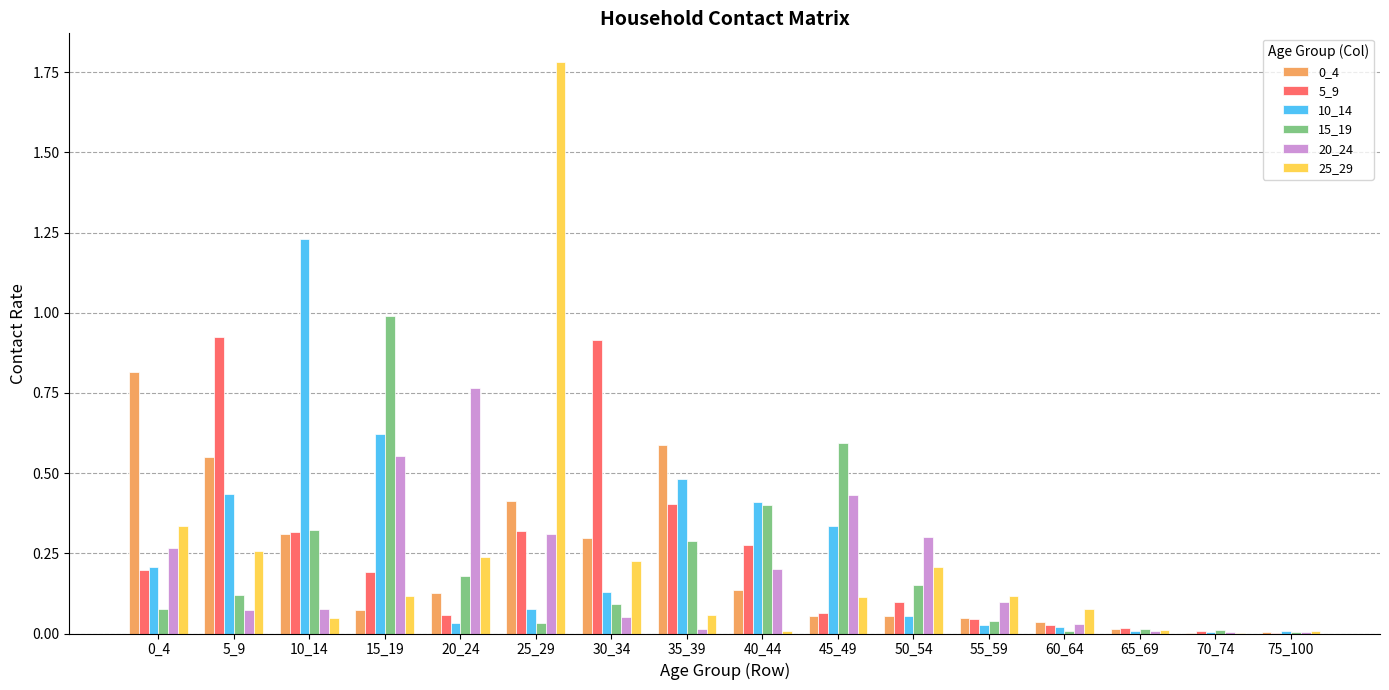

What is the sum of all 10_14 values?

4.1